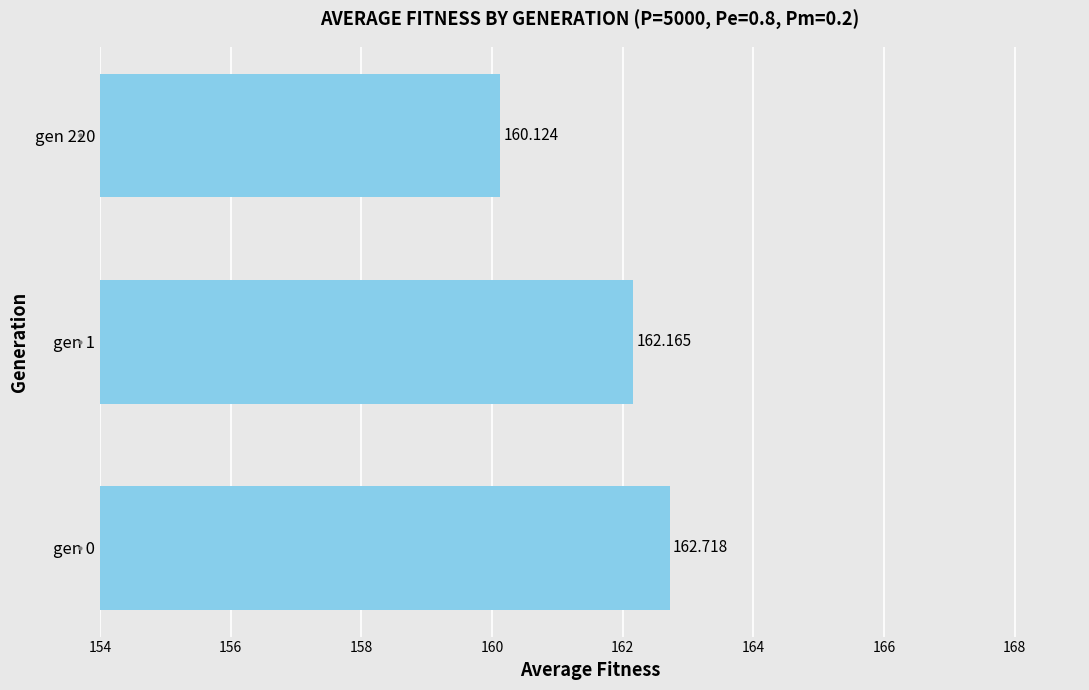

How many values are below 162?

1